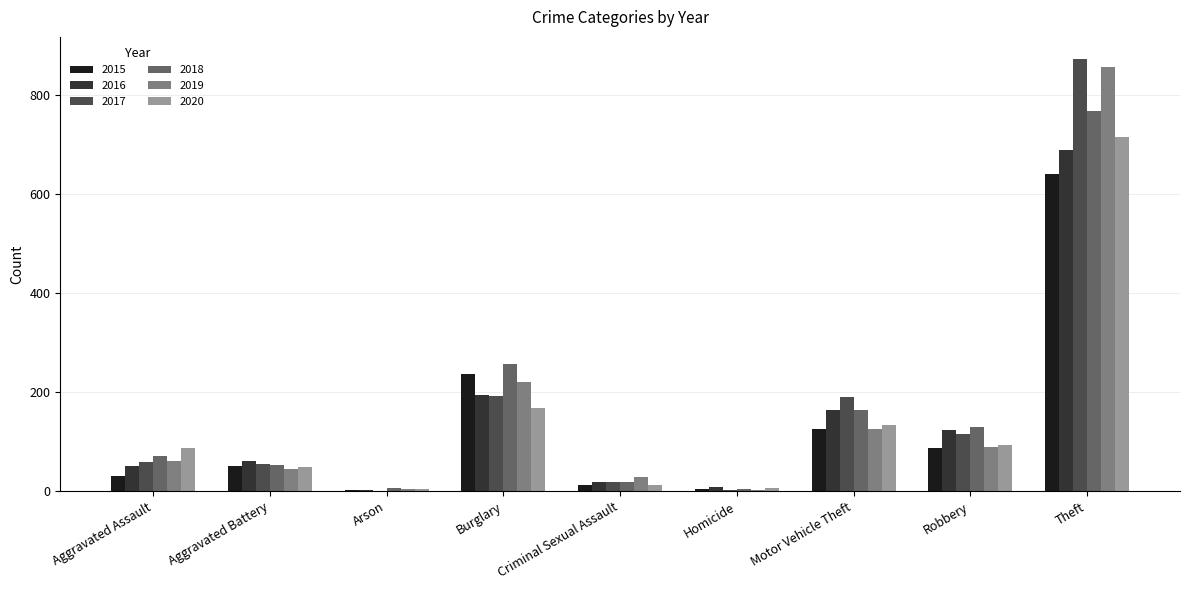

Read the 2015 value at Aggravated Assault.

31